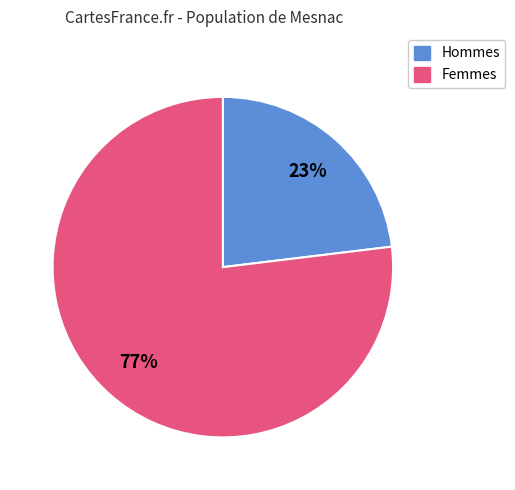

To the nearest percent, what is the average slice percentage?

50%